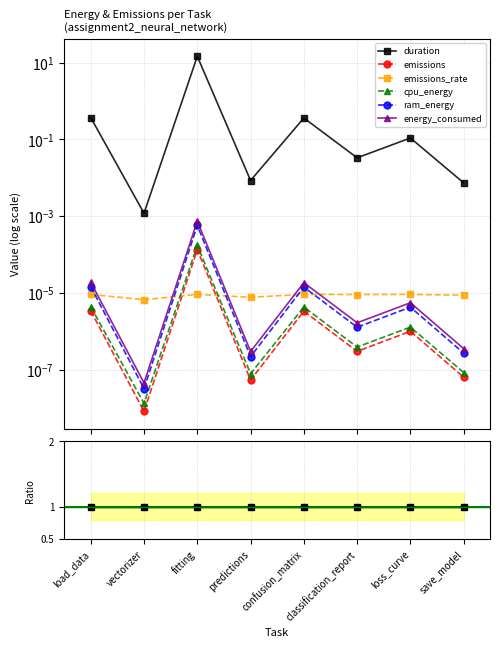

Between fitting and loss_curve, which series saw the biggest shift?

duration